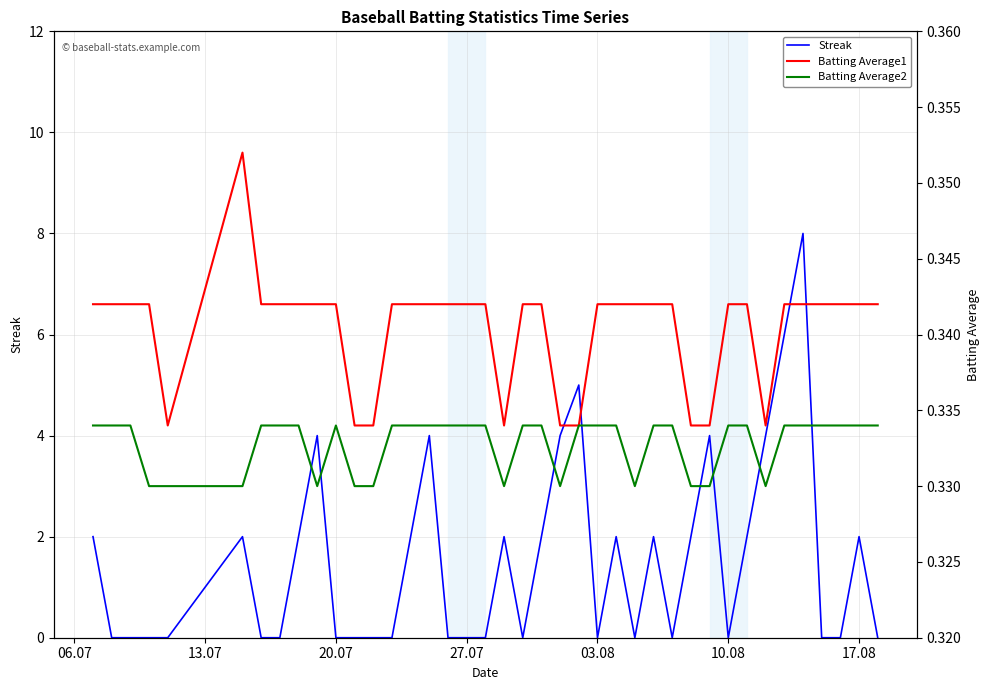

What is the value of the Batting Average1 point at the 28th from the left?

0.3